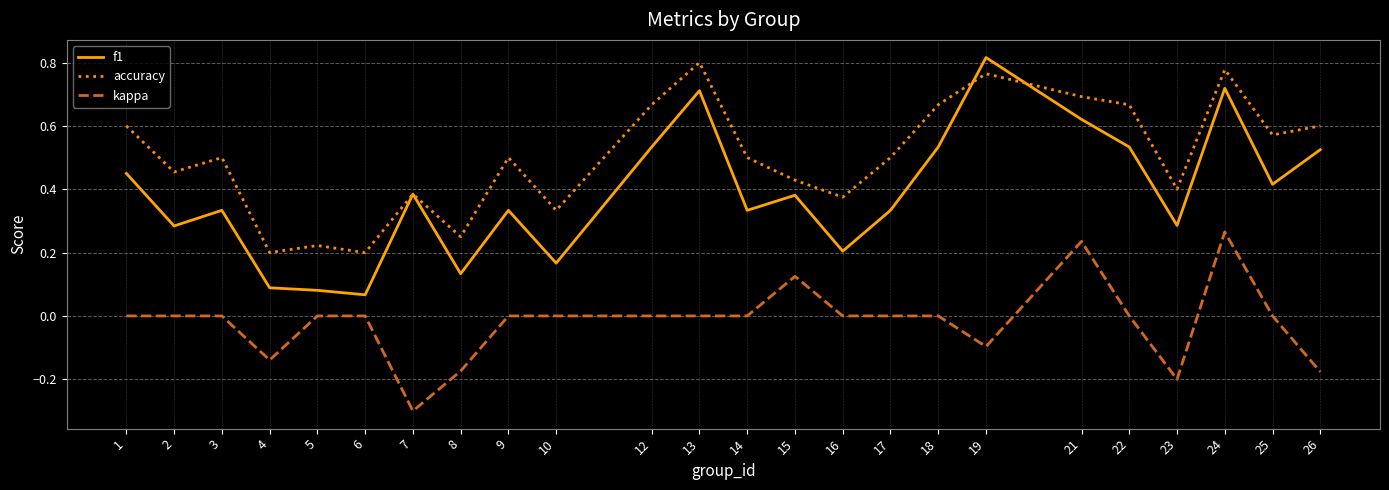

True or false: accuracy and kappa intersect in this chart.

False